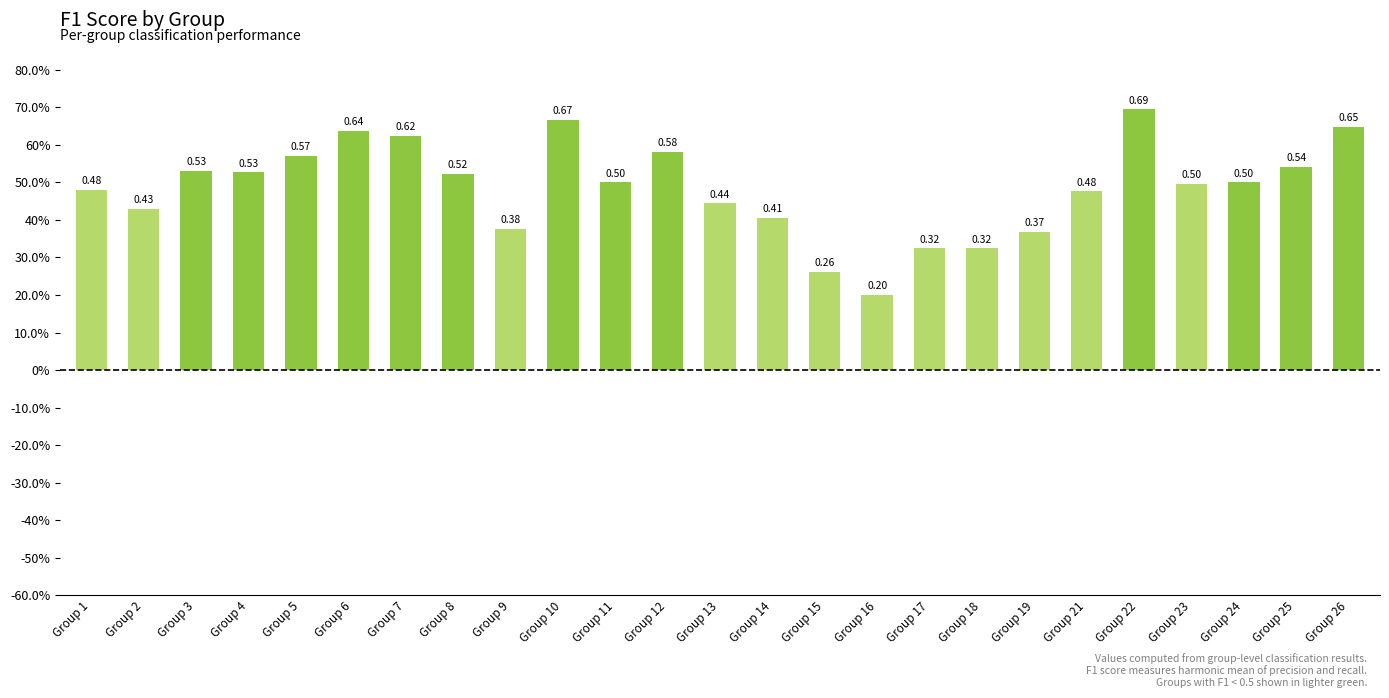

Rank the categories by value from highest to lowest.

Group 22, Group 10, Group 26, Group 6, Group 7, Group 12, Group 5, Group 25, Group 3, Group 4, Group 8, Group 11, Group 24, Group 23, Group 1, Group 21, Group 13, Group 2, Group 14, Group 9, Group 19, Group 18, Group 17, Group 15, Group 16